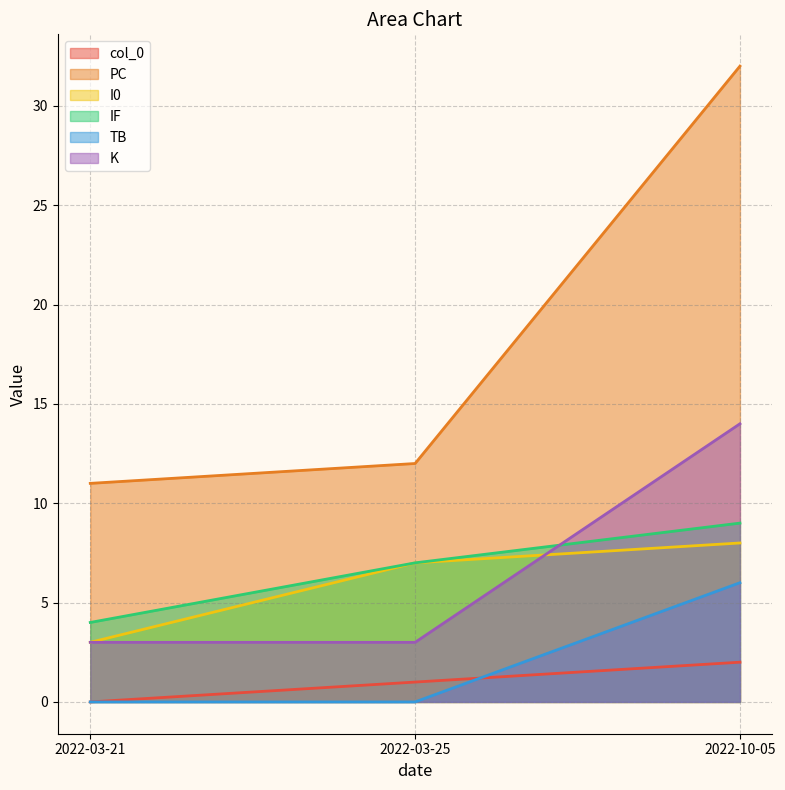

Is the value of K at 2022-03-21 greater than the value of col_0 at 2022-10-05?

Yes